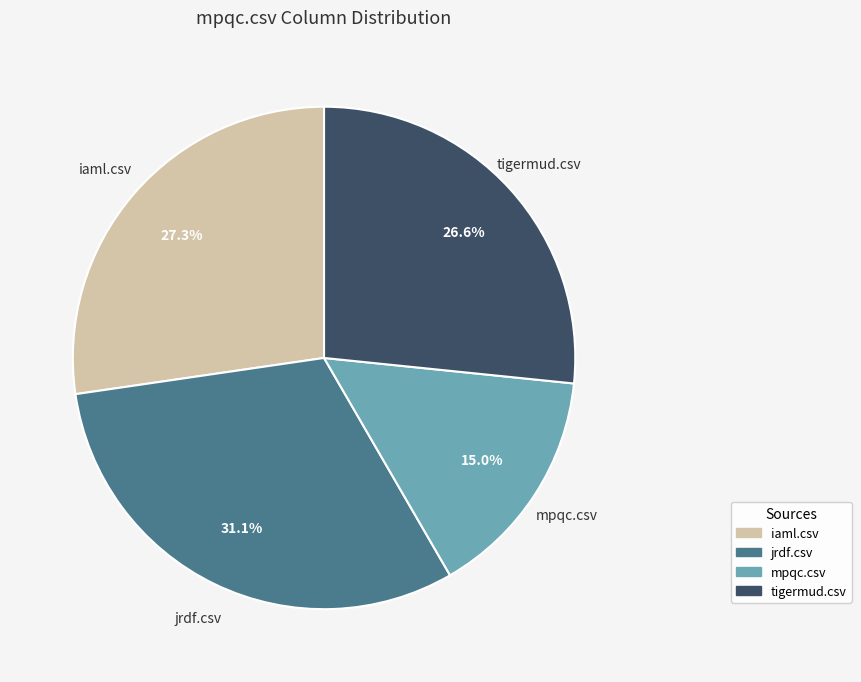

How much of the chart is everything except iaml.csv?

72.7%